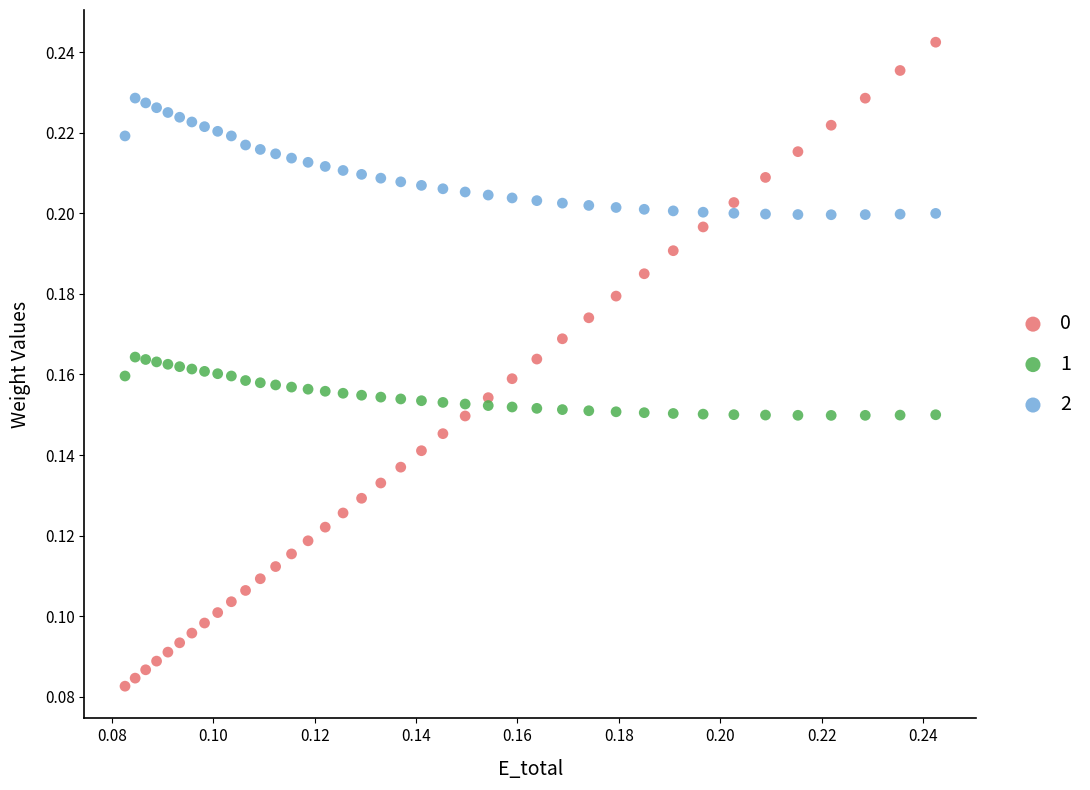

How many points are shown in the scatter plot?

117